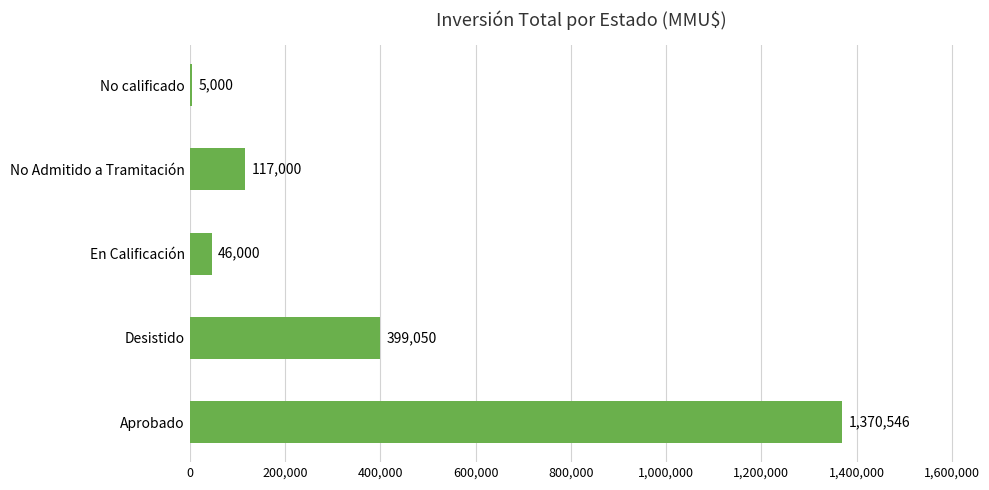

Are the bars grouped side by side (vs. stacked)?

No